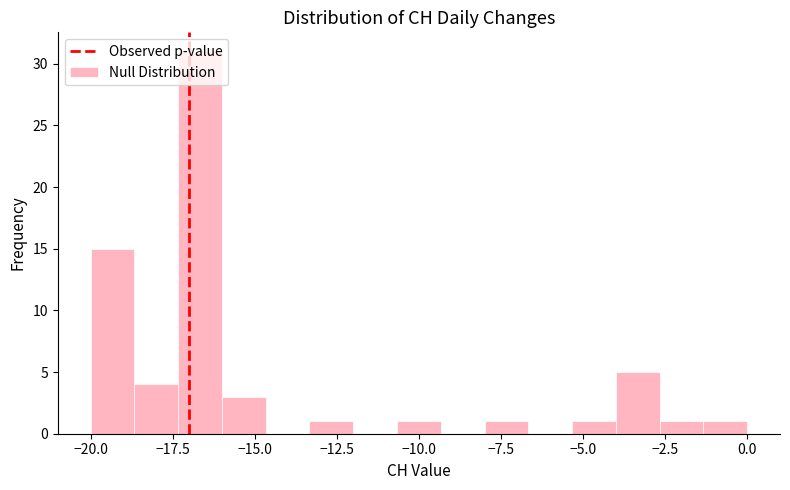

Read against the x-axis, roughly where is the centre of the tallest bar?

-16.5